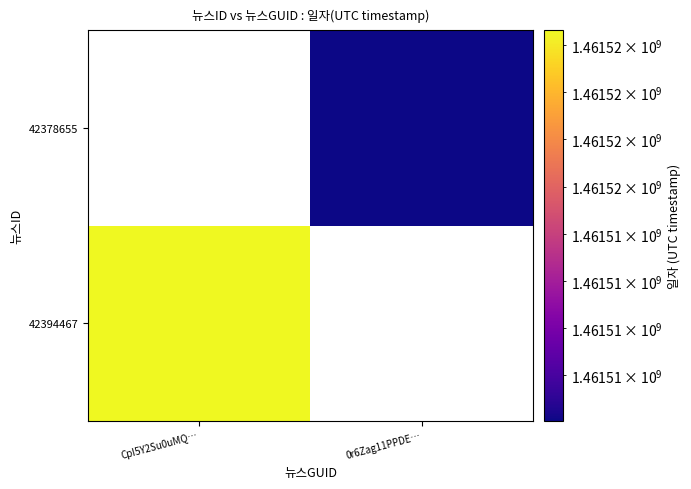

List the series in order of their peak value, lowest first.

42394467, 42378655